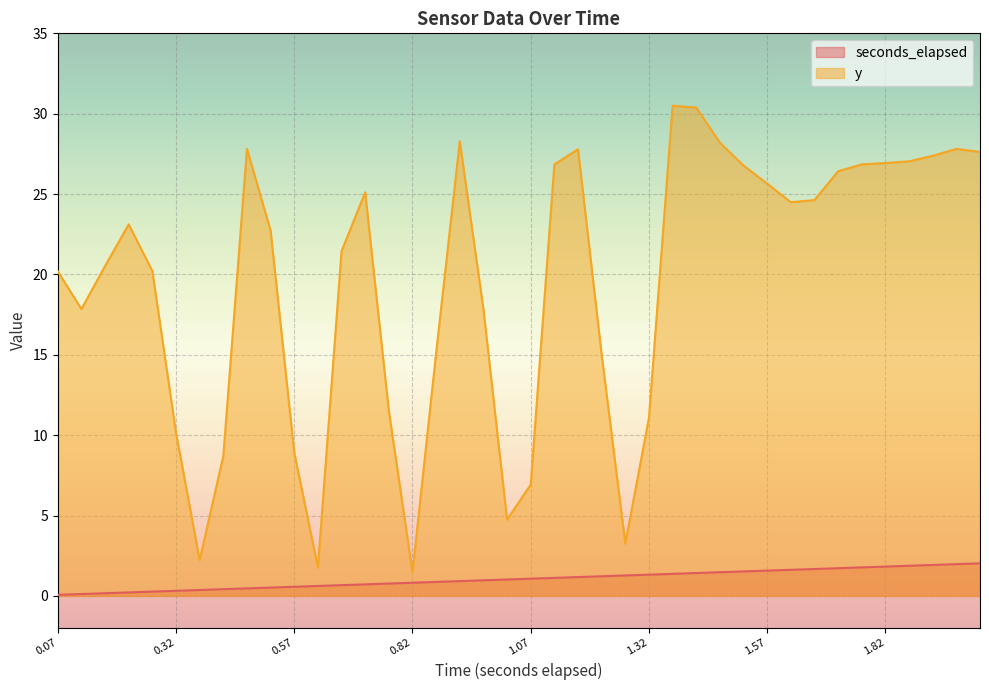

At which category is the sum across all series the highest?

26